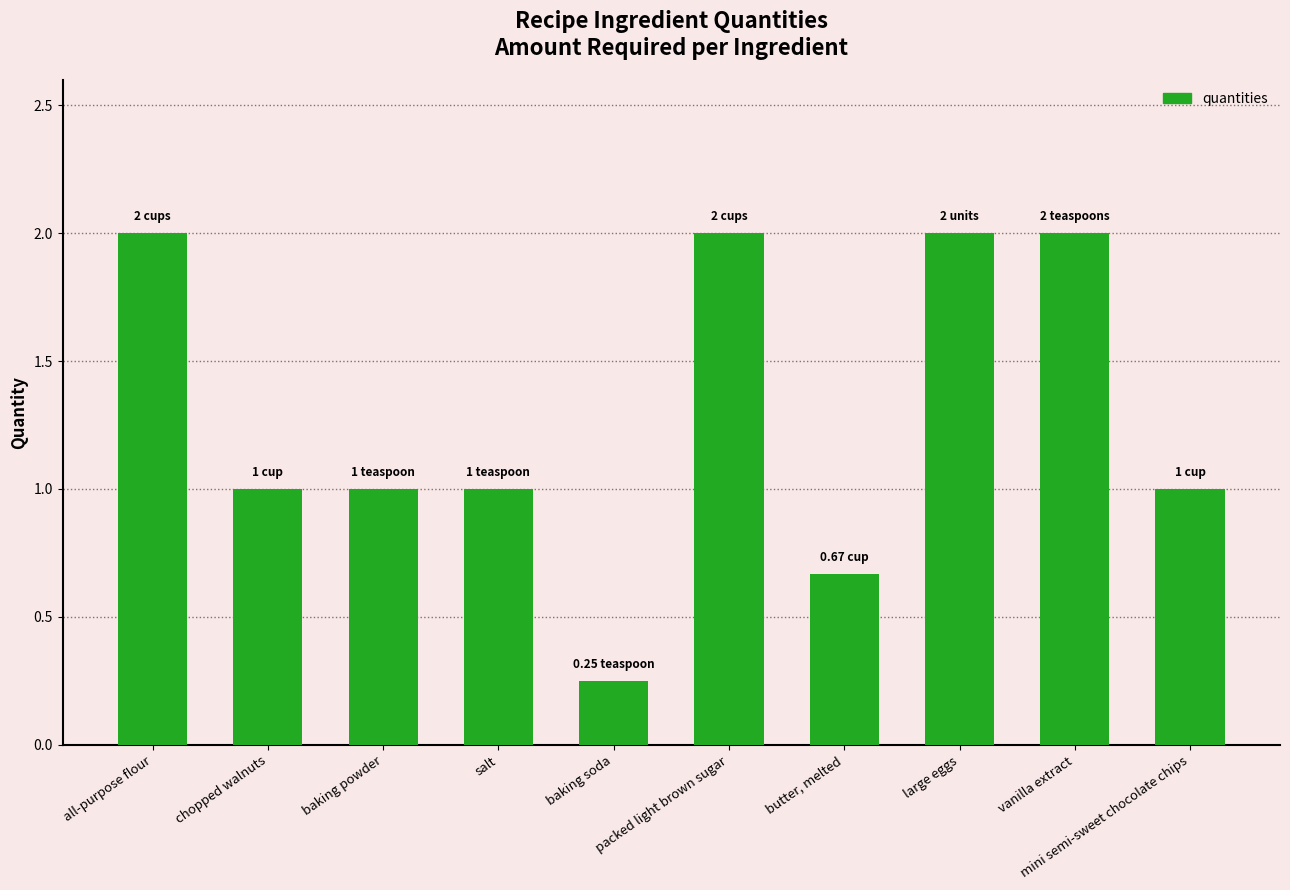

True or false: the data shows 1.6 at salt.

False